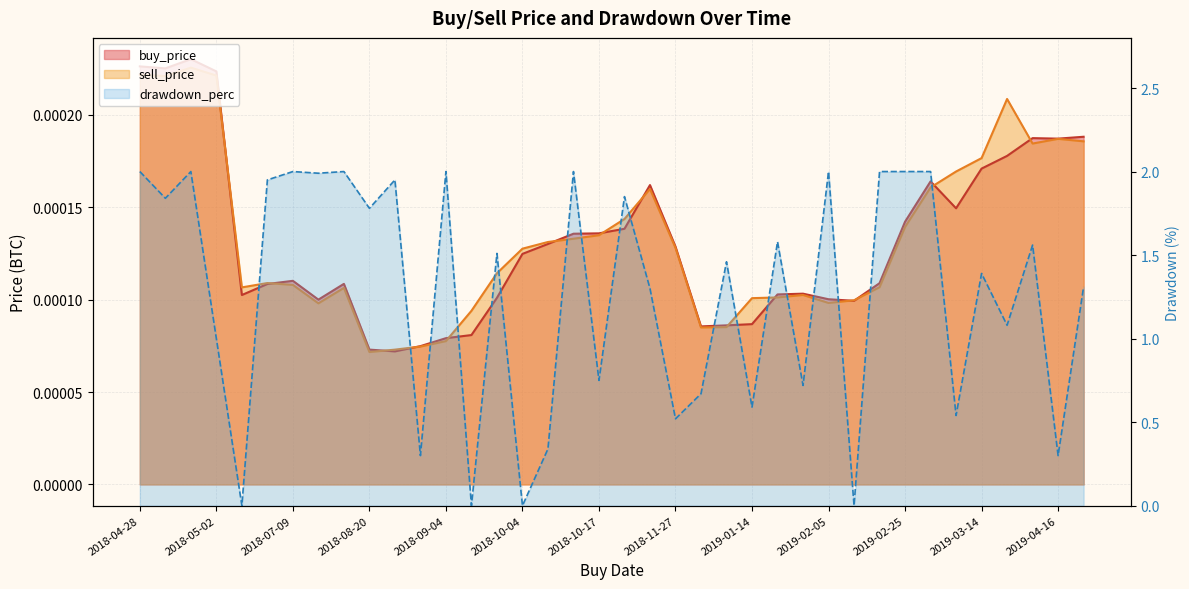

The sell_price series shows 0.0 at 2018-04-29. True or false?

False